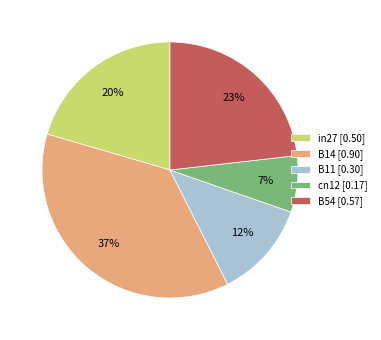

The B54 slice represents 23% of the pie. True or false?

True